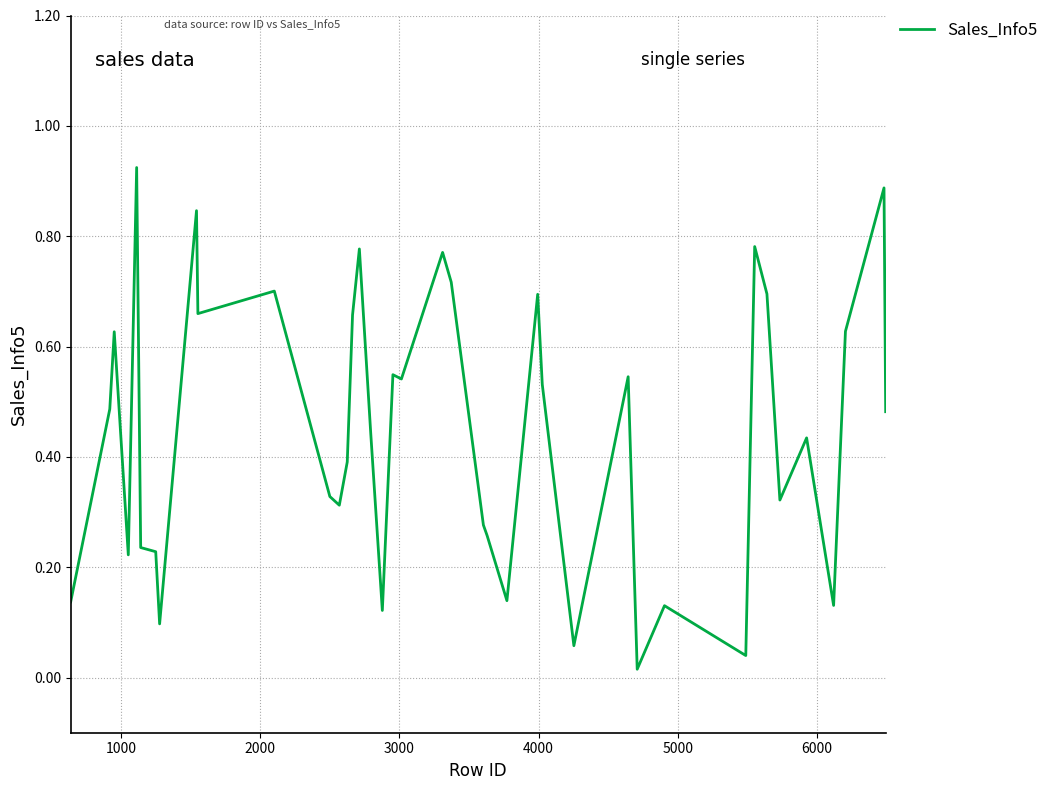

Does the chart have visible grid lines?

Yes